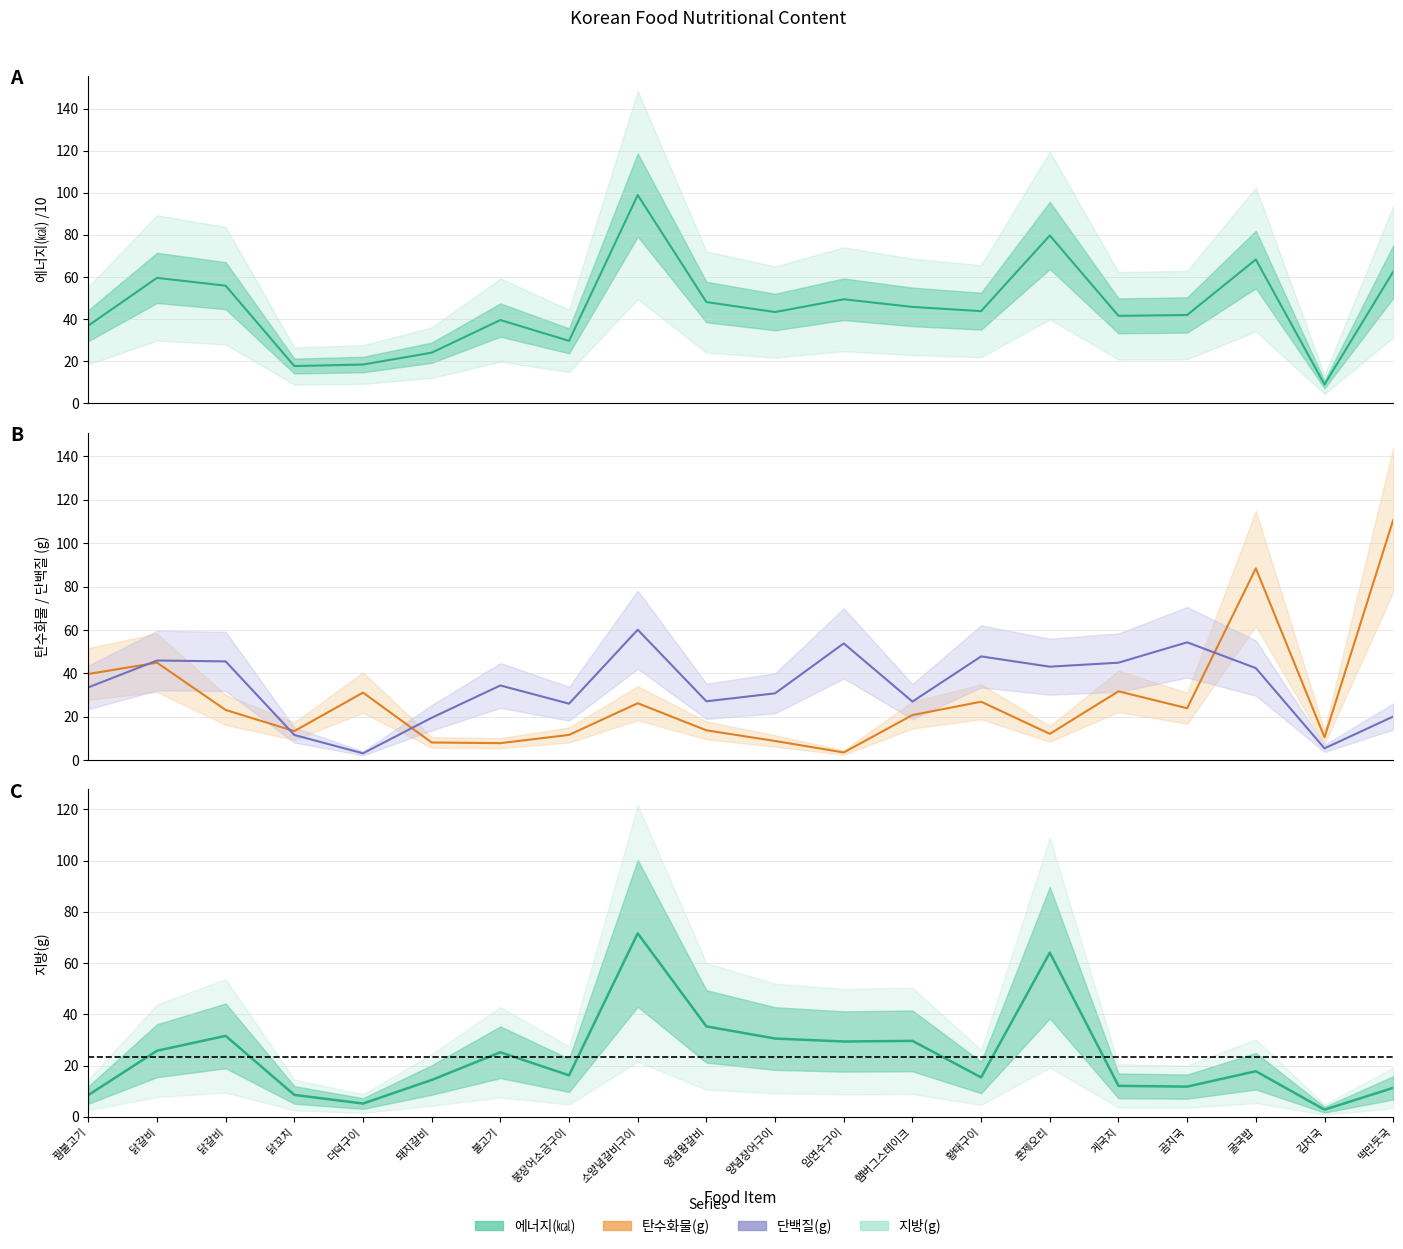

True or false: 에너지(㎉) and 지방(g) cross at least once.

False